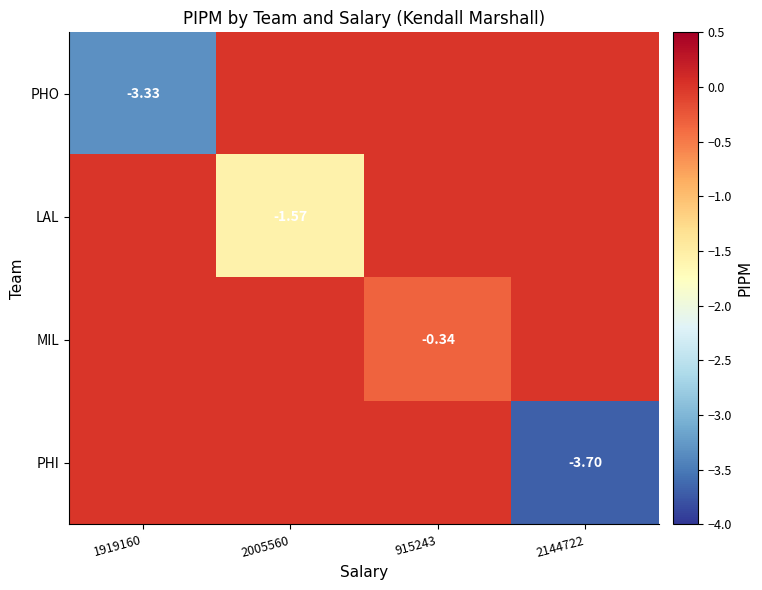

Which category has the lowest value across all series?

2144722